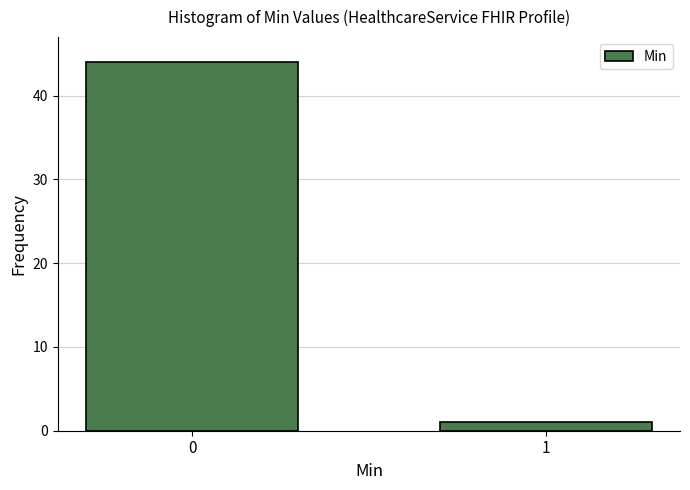

Reading left to right, list all the values displayed in this chart.

44	1